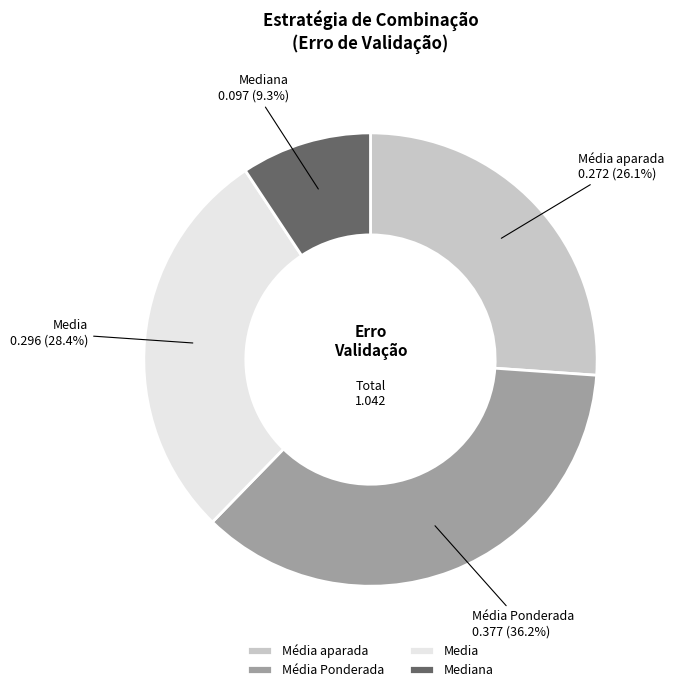

Which slice is the smallest?

Mediana